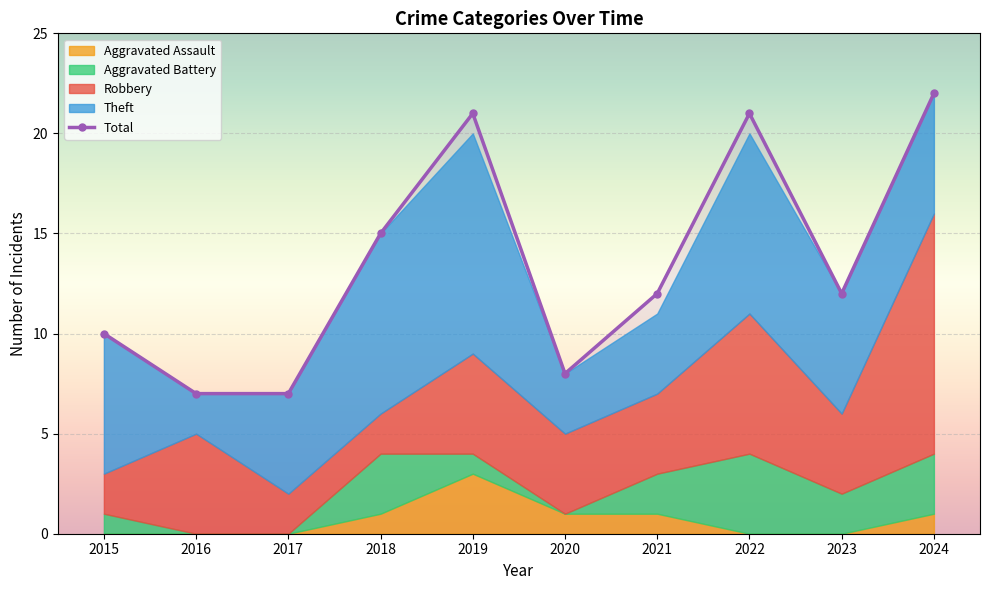

What is the change in value from 2015 to 2024?

+12